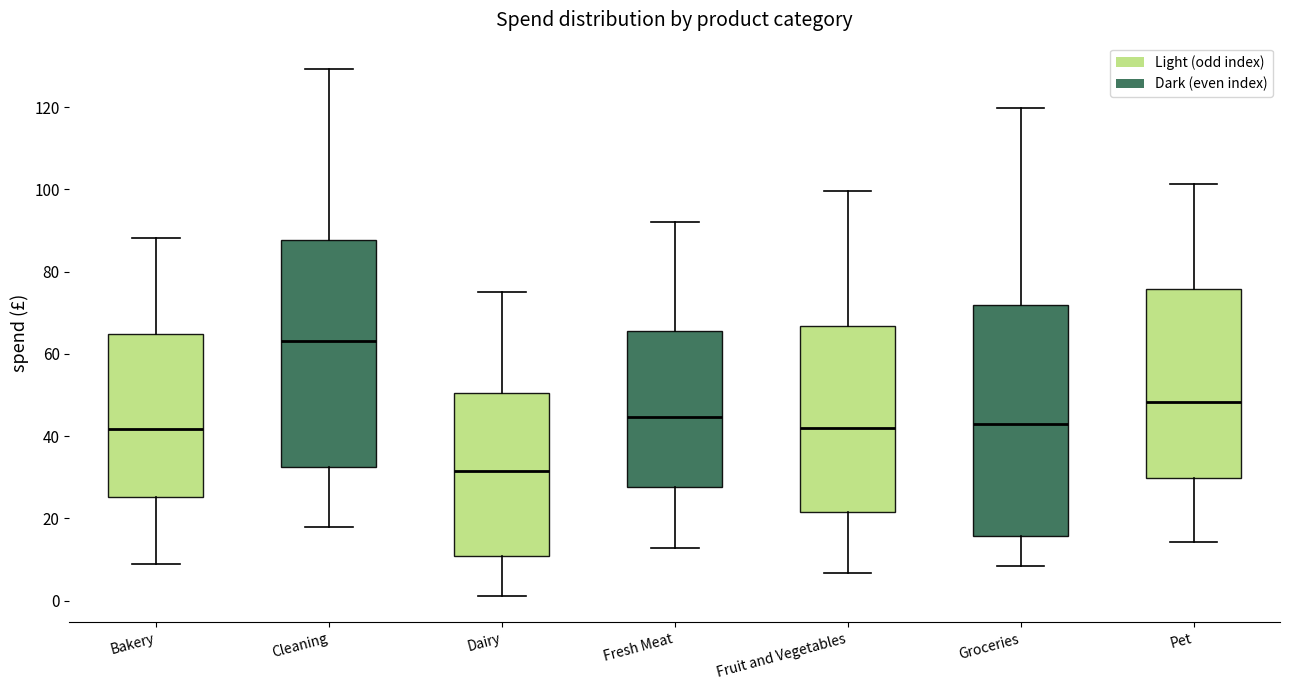

Where is the lower edge of the box for Fresh Meat on the y-axis? The values are not printed on the chart, so give them approximately, as read against the axis.

28